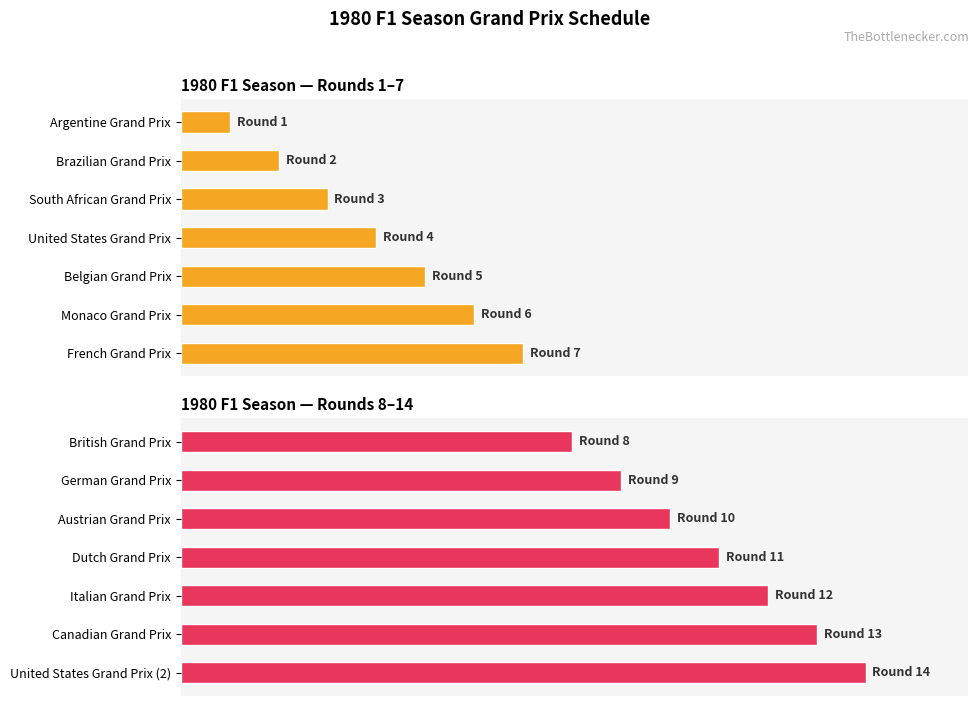

The value at Canadian Grand Prix is 92.9. True or false?

True